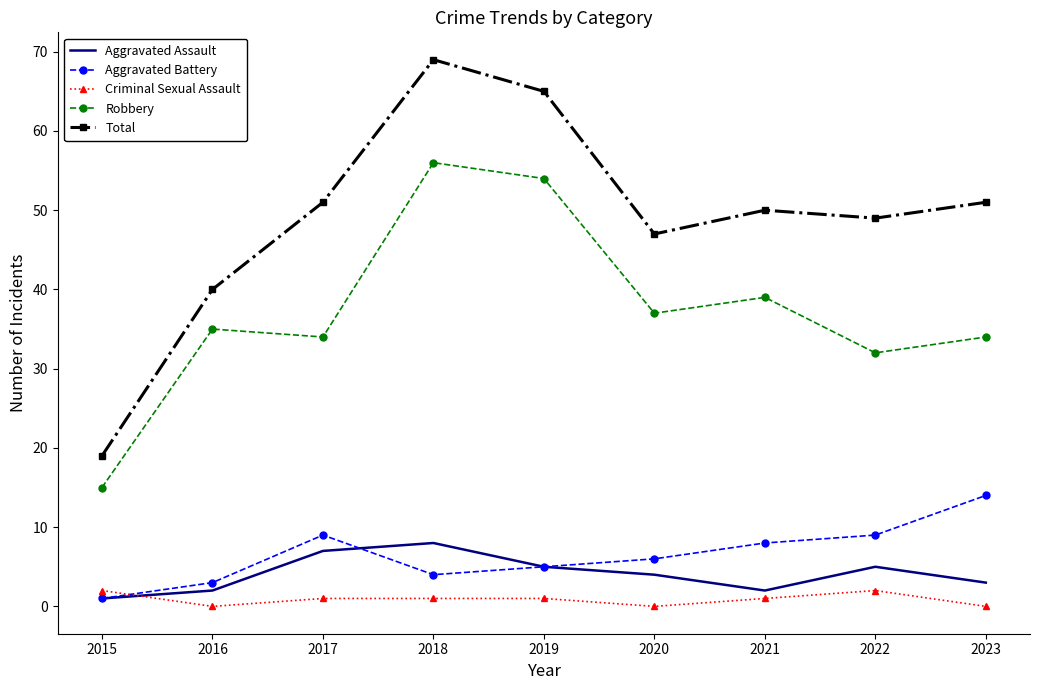

Which series has the widest spread of values?

Total